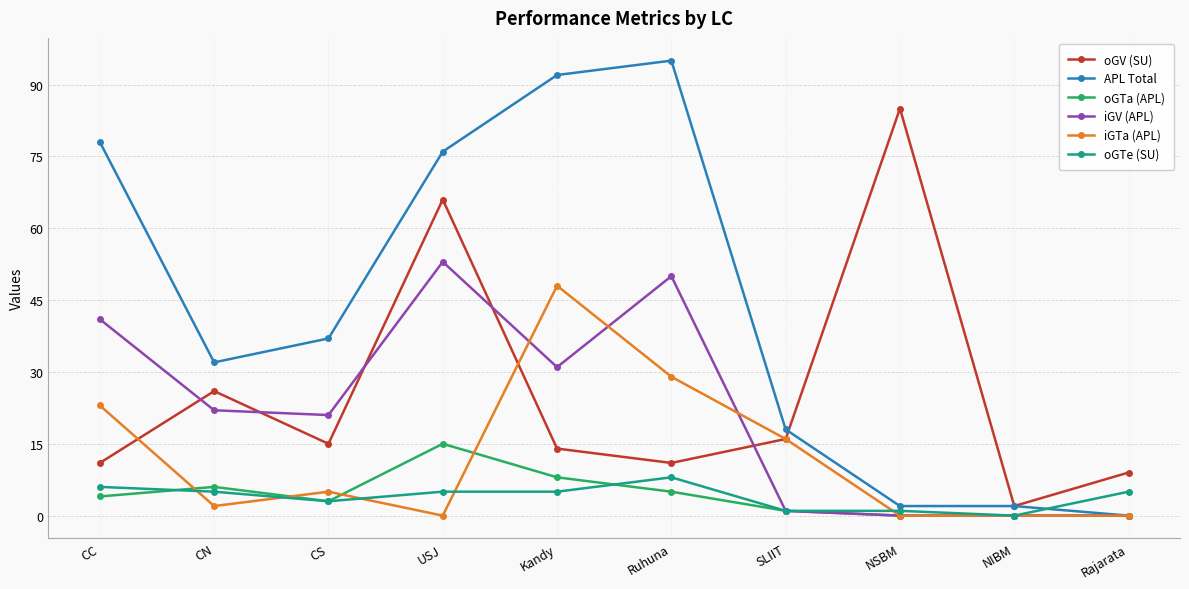

What is the difference between the second highest and second lowest values in the APL Total series?

90